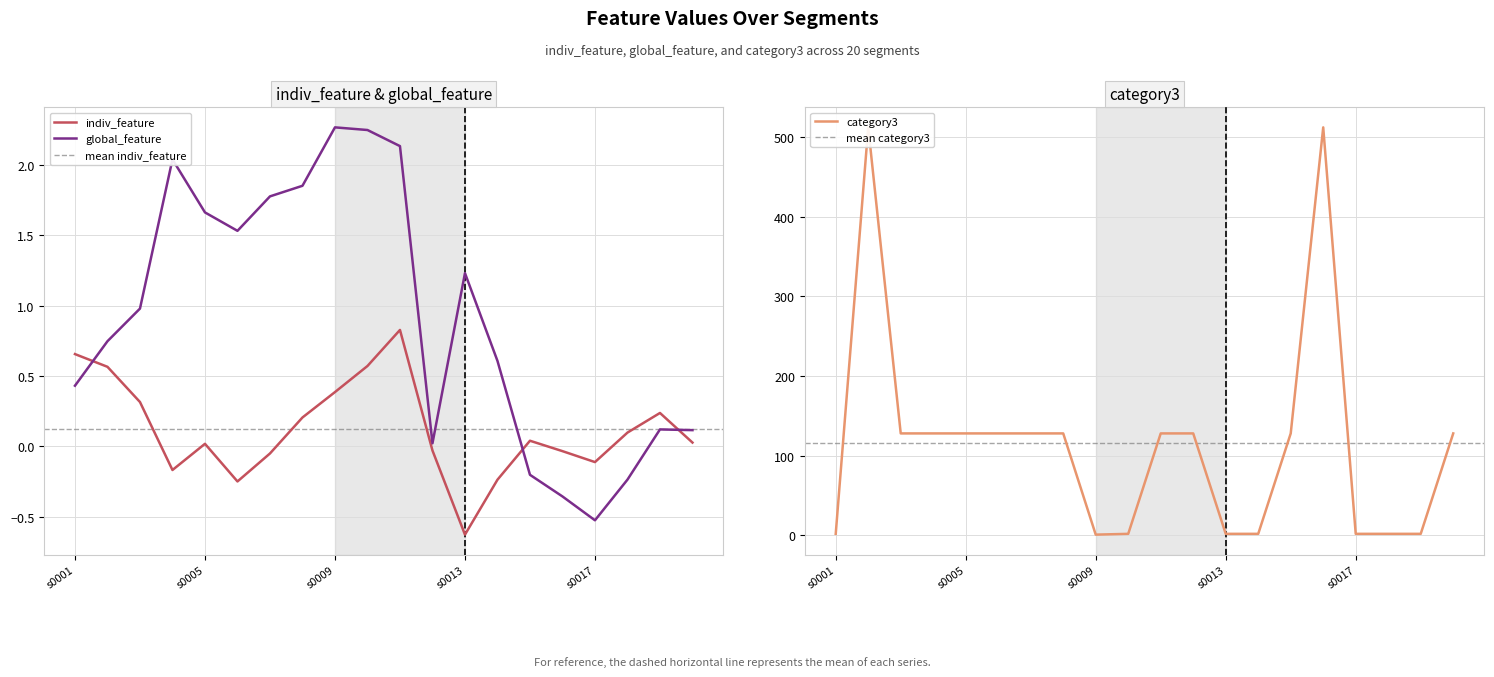

What is the difference between the maximum and minimum values in the category3 series?

511.0